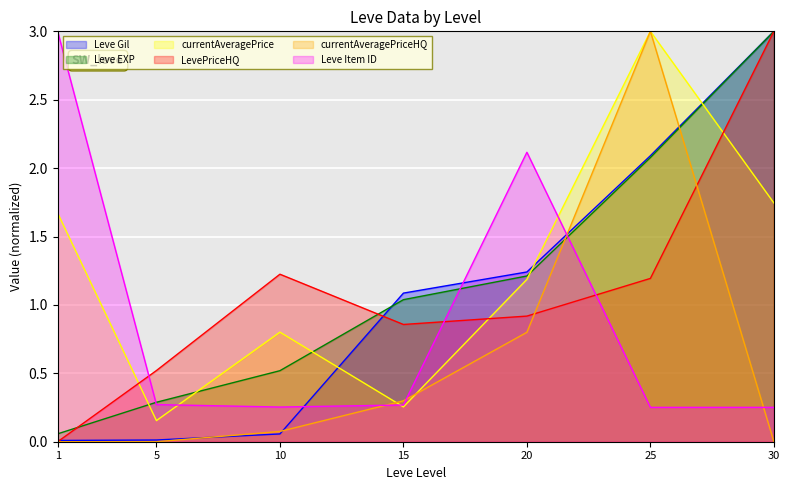

Which series has the largest total across all categories?

currentAveragePrice